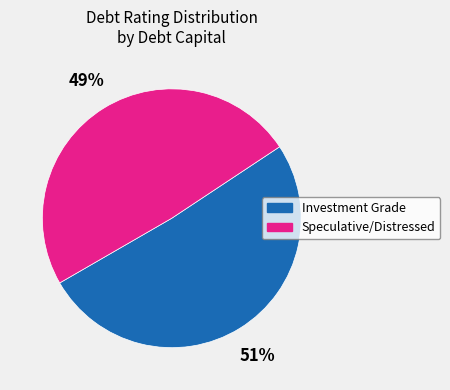

To the nearest percent, what is the average slice percentage?

50%